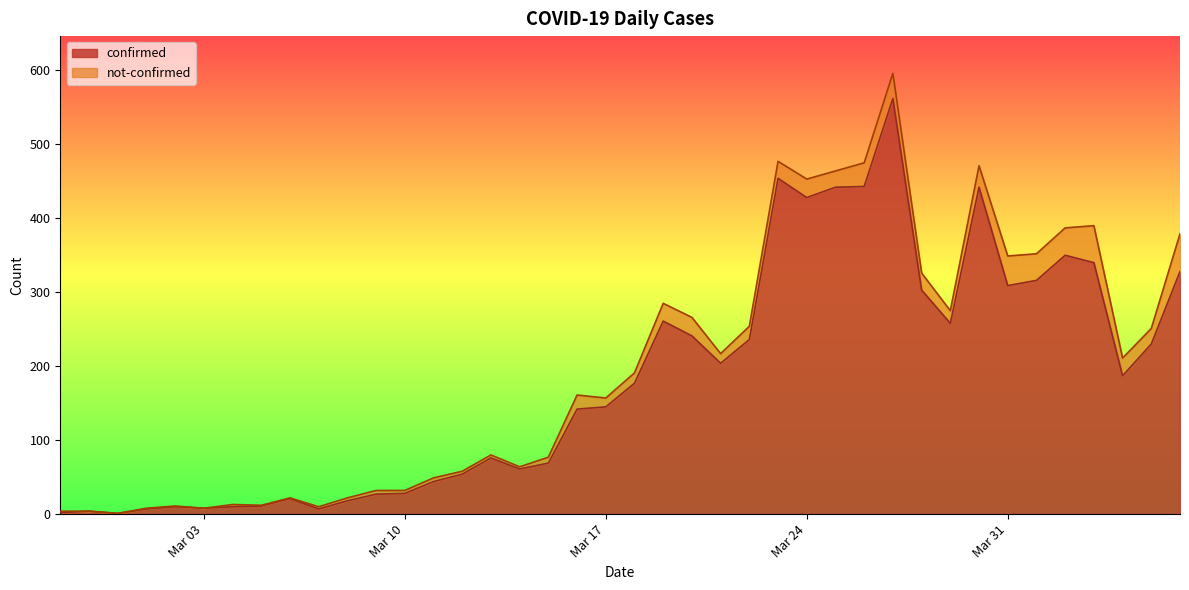

What is the maximum value for confirmed?

562